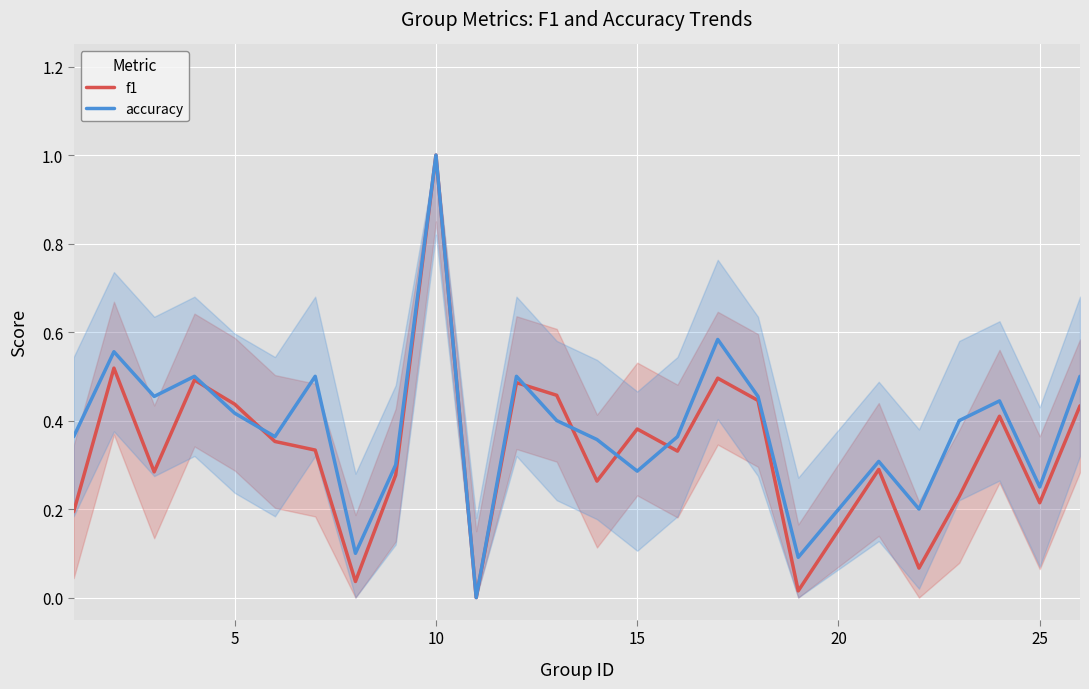

At which category is the sum across all series the highest?

10